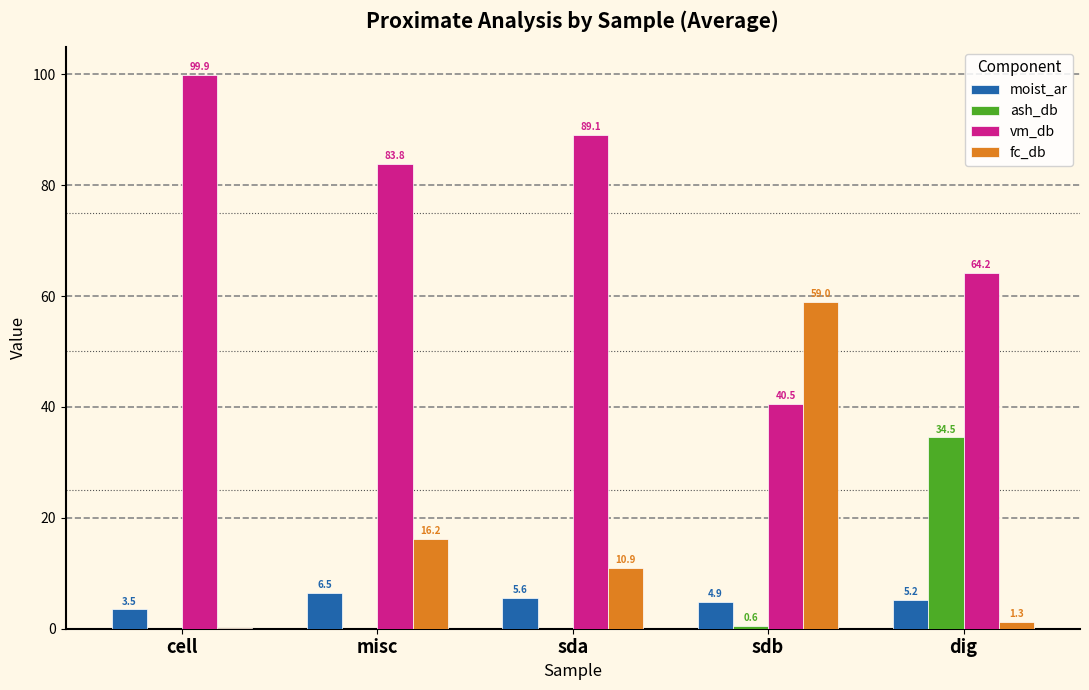

What is the maximum value for ash_db?

34.5